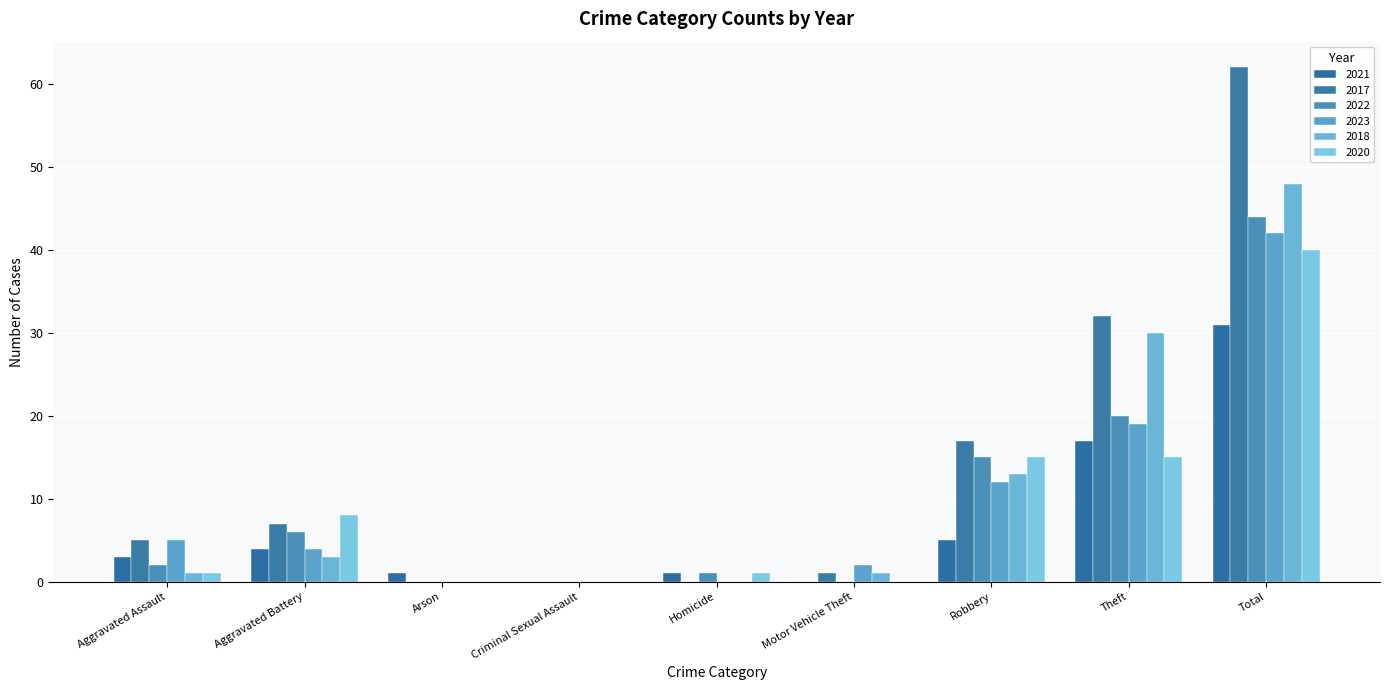

What position from the left is Arson?

3